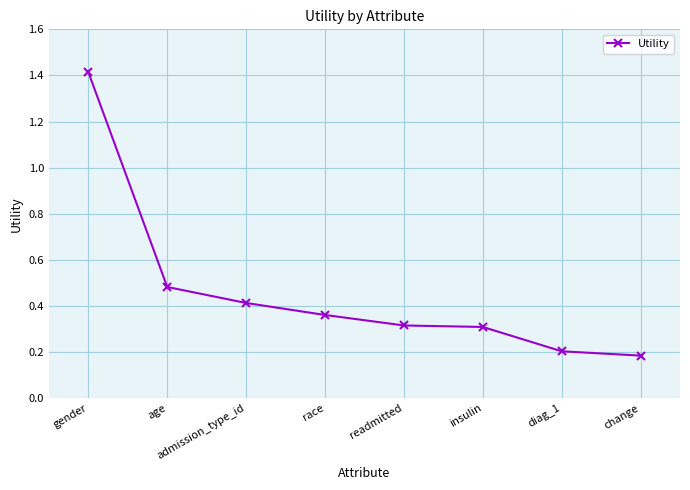

What is the label of the 2nd point from the right?

diag_1